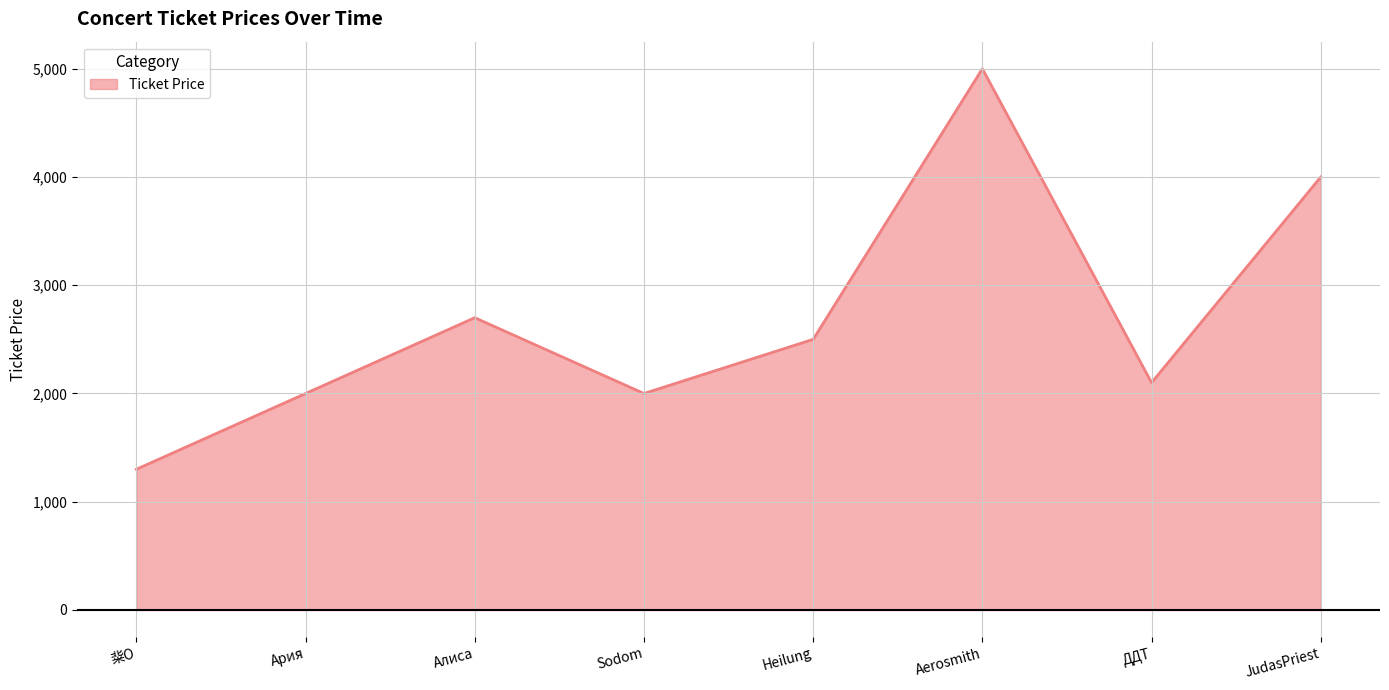

How many lines are shown in the chart?

1